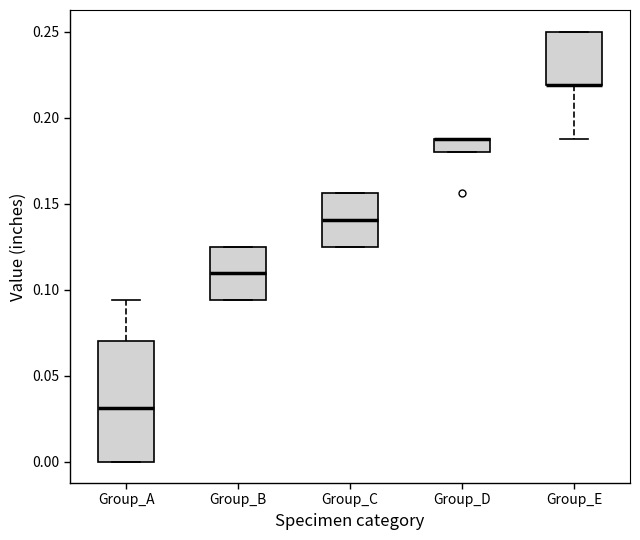

Which box is the tallest, from its lower edge to its upper edge?

Group_A